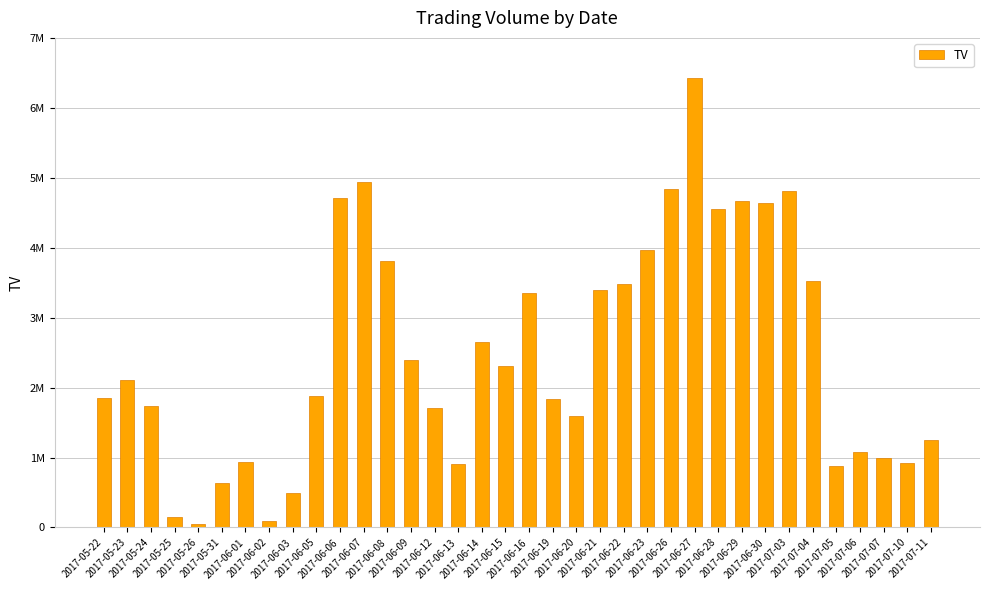

What is the label of the 32nd bar from the right?

2017-05-26